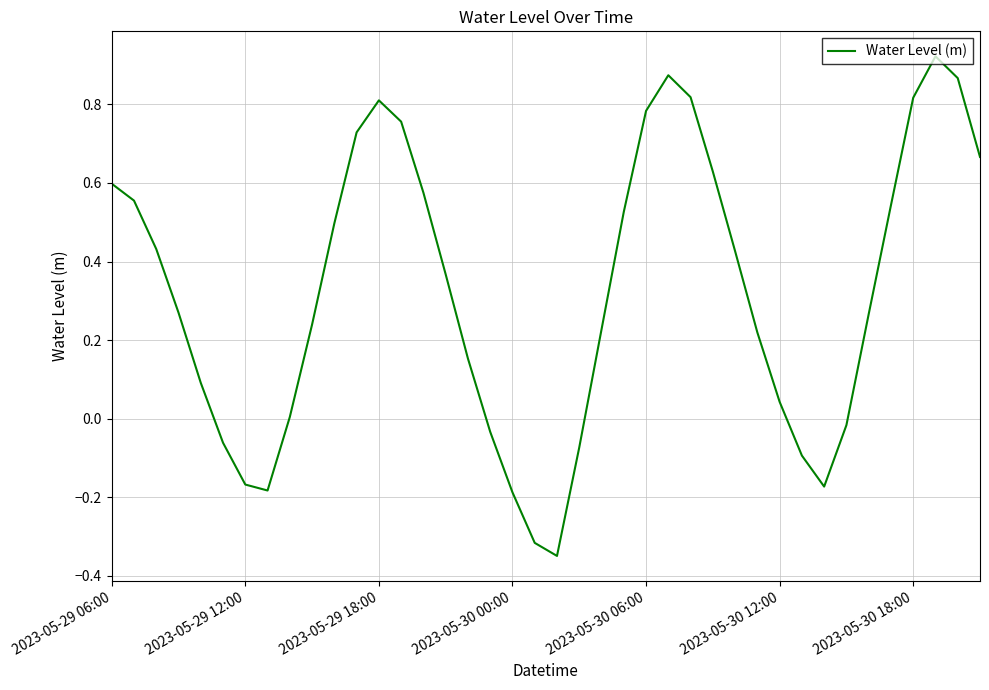

What is the difference between the maximum and minimum values?

1.3